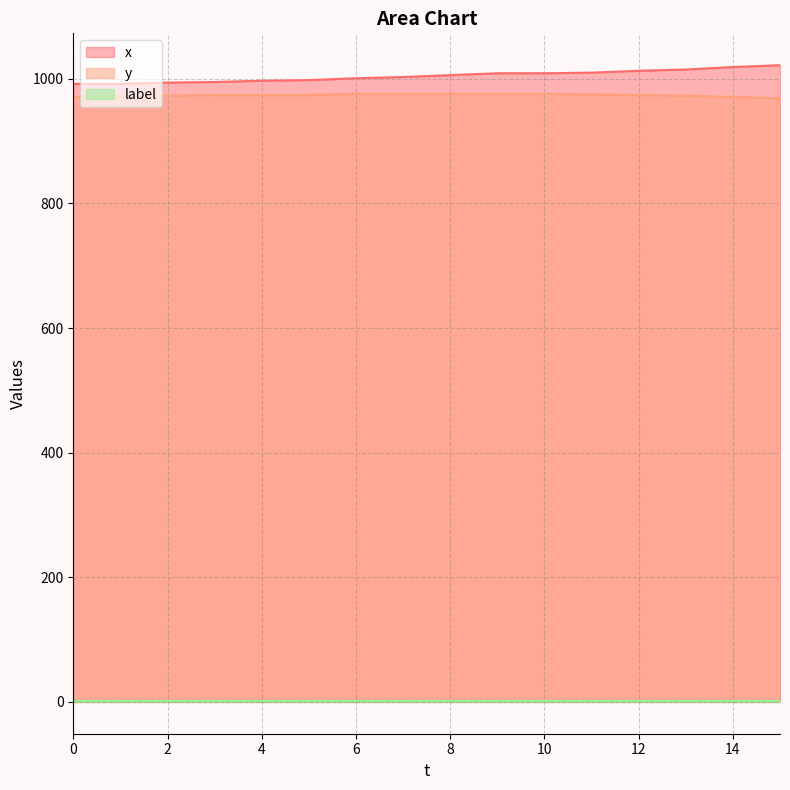

What is the maximum value for y?

976